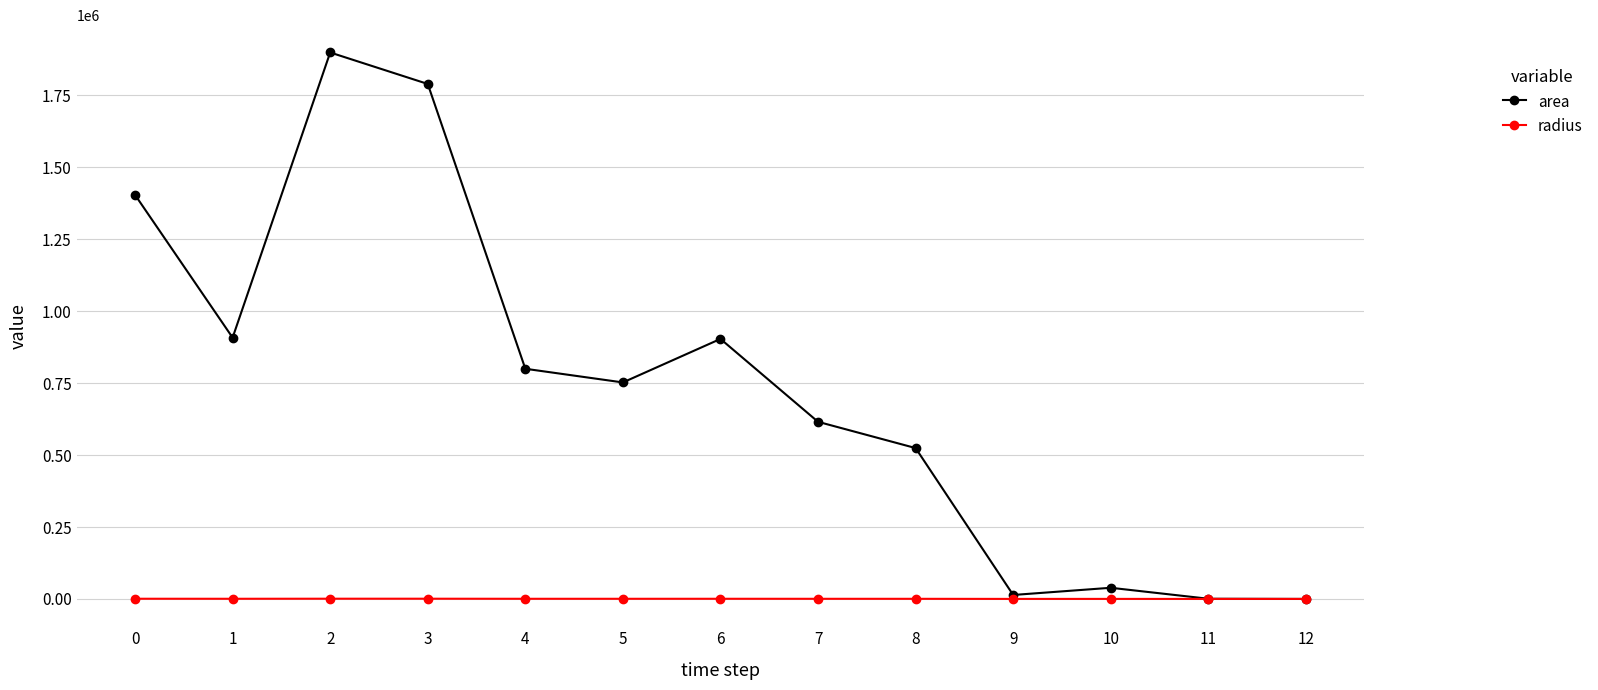

What is the average value of the area series?

742403.8